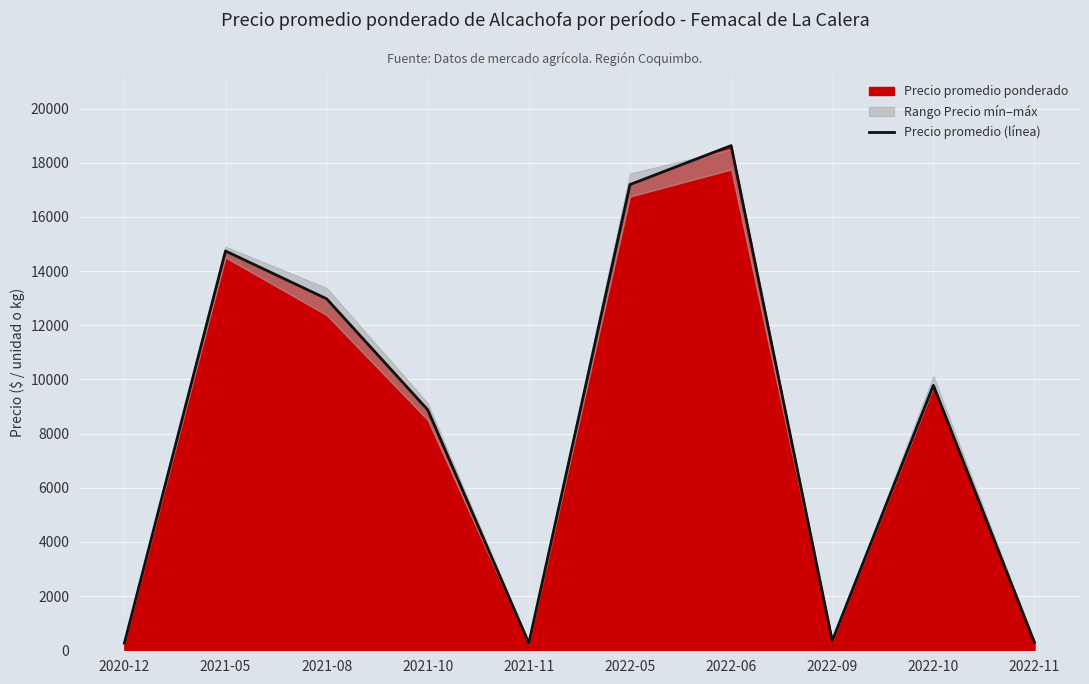

Is it true that the value at 2021-05 is 14741?

True